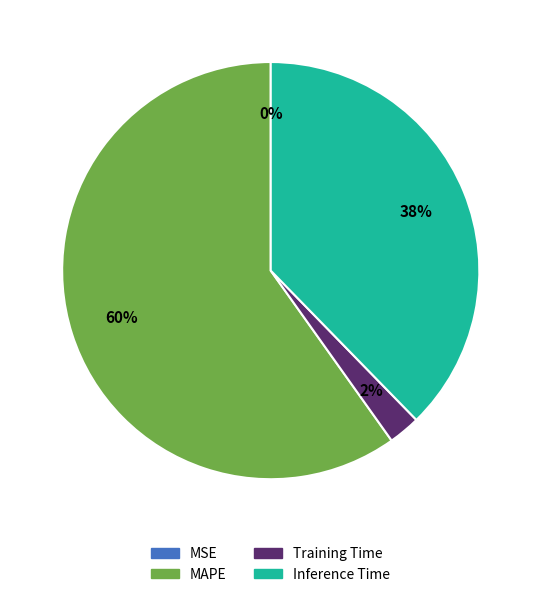

To the nearest percent, what is the difference between the largest and smallest slice percentages?

60%